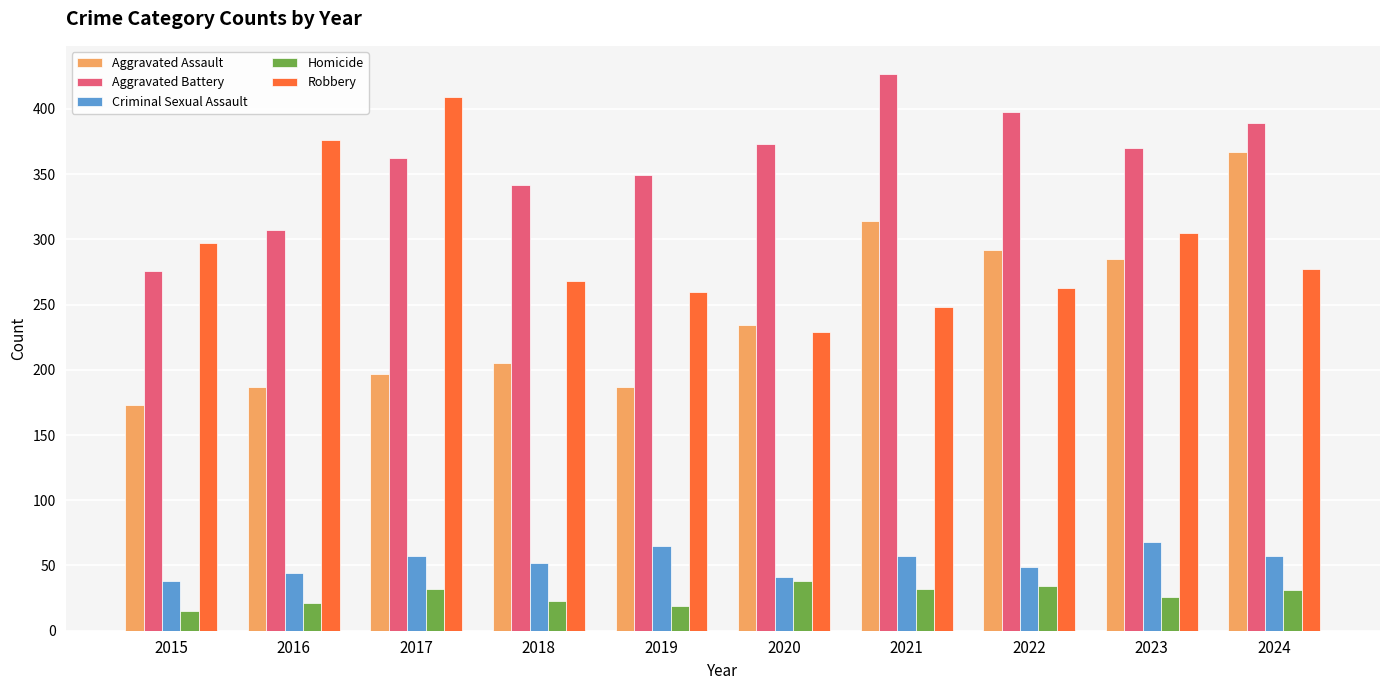

What is the value of the Aggravated Battery bar at the 5th from the left?

349